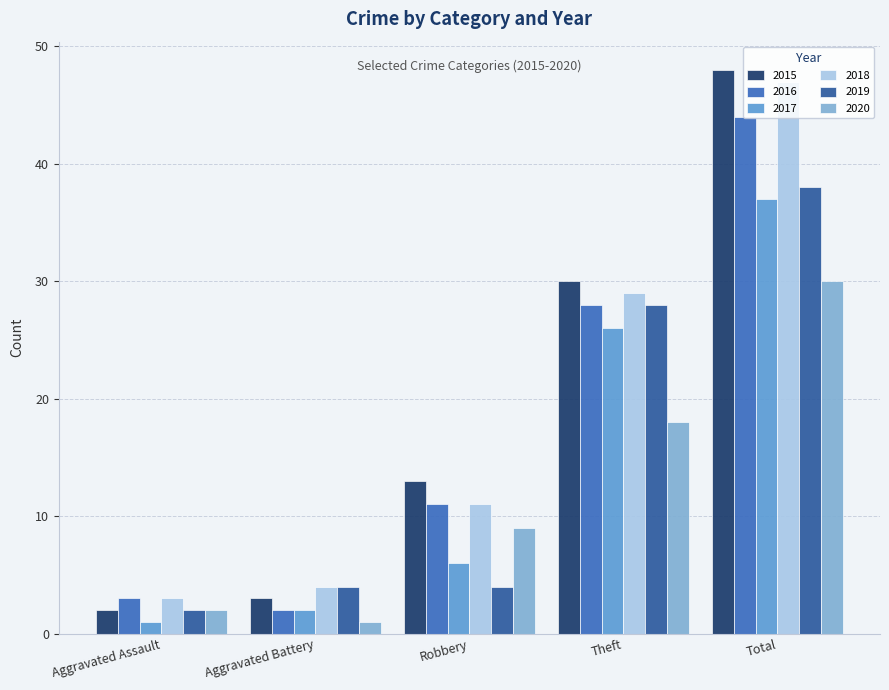

Is it true that 2020 equals 5 at Theft?

False